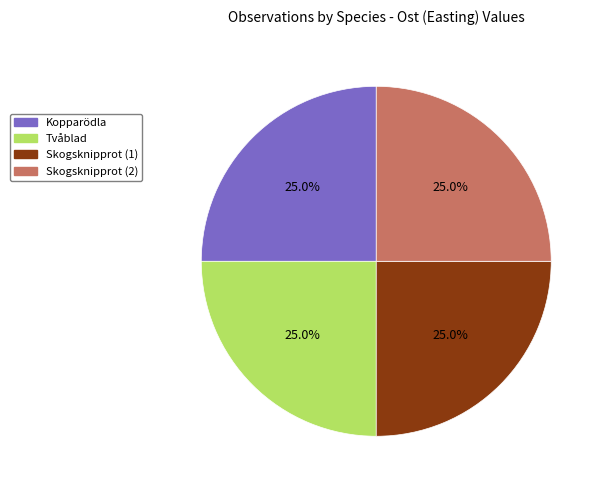

How much of the chart is everything except Skogsknipprot (2)?

75.0%